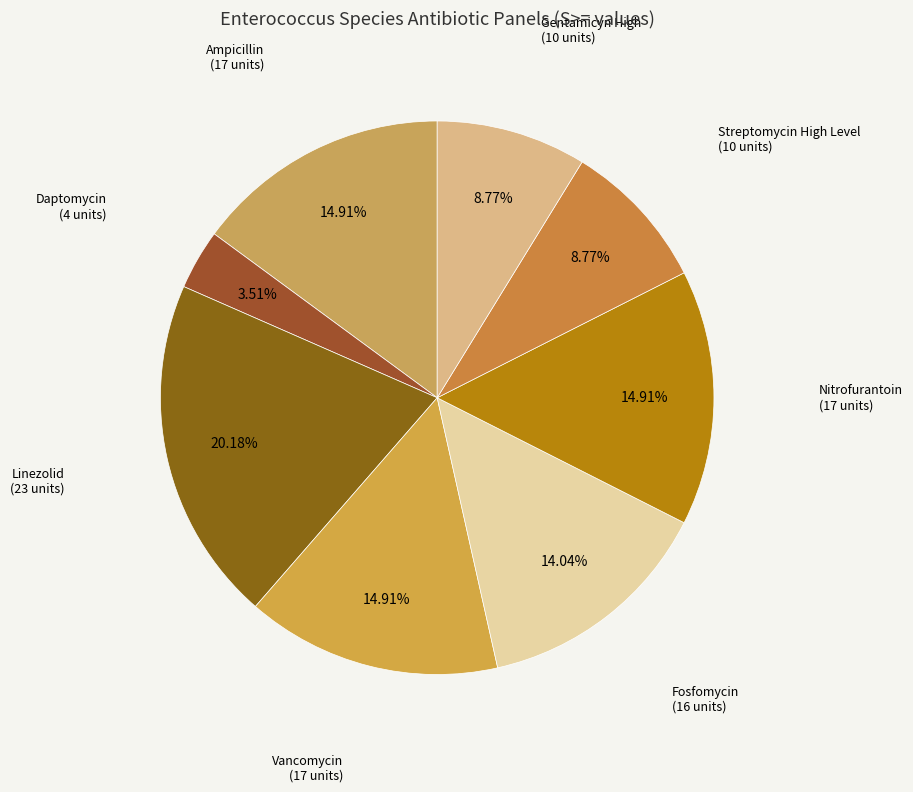

Which category has the biggest portion of the pie?

Linezolid